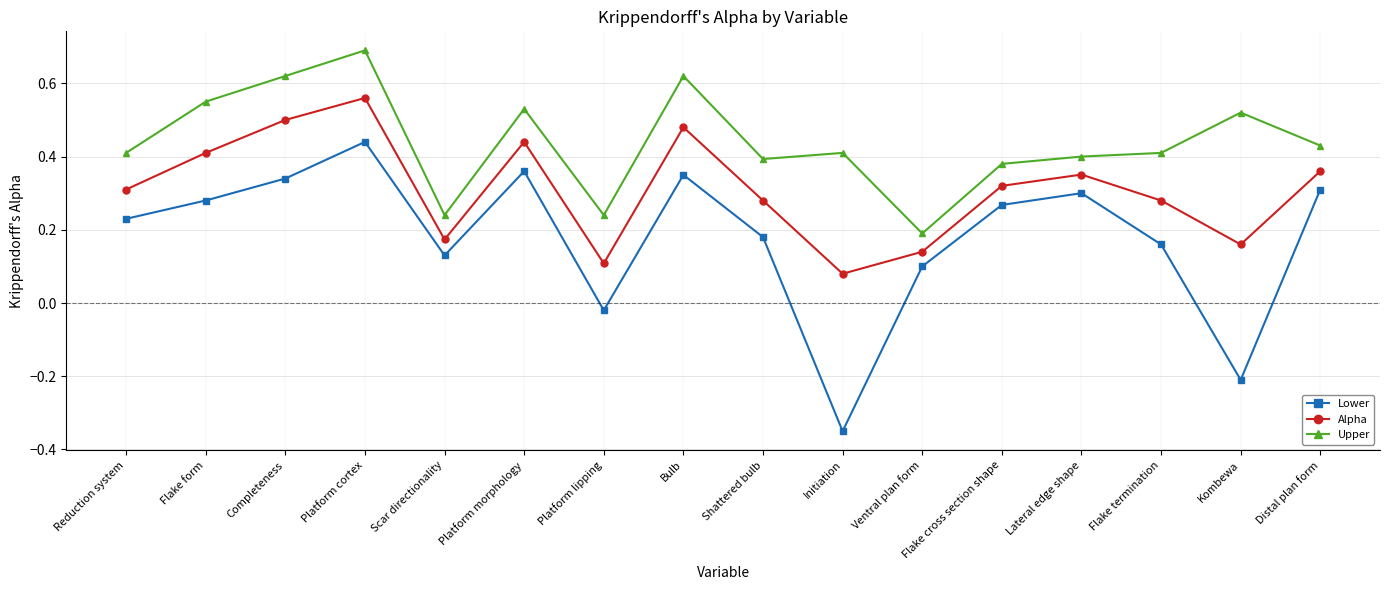

At Scar directionality, list the series in order from smallest to largest.

Lower, Alpha, Upper